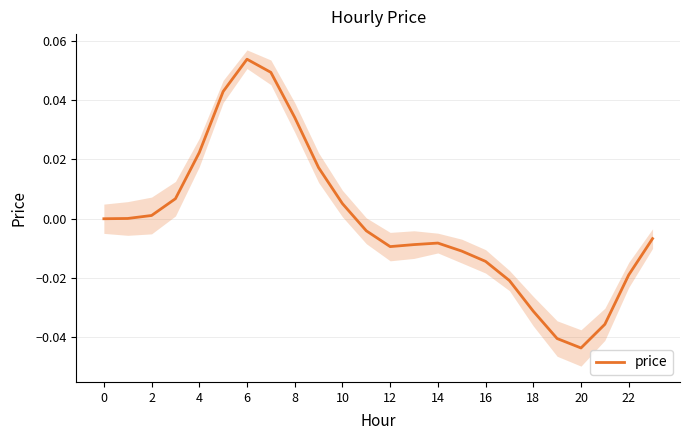

The value at 10 is 0.1. True or false?

False